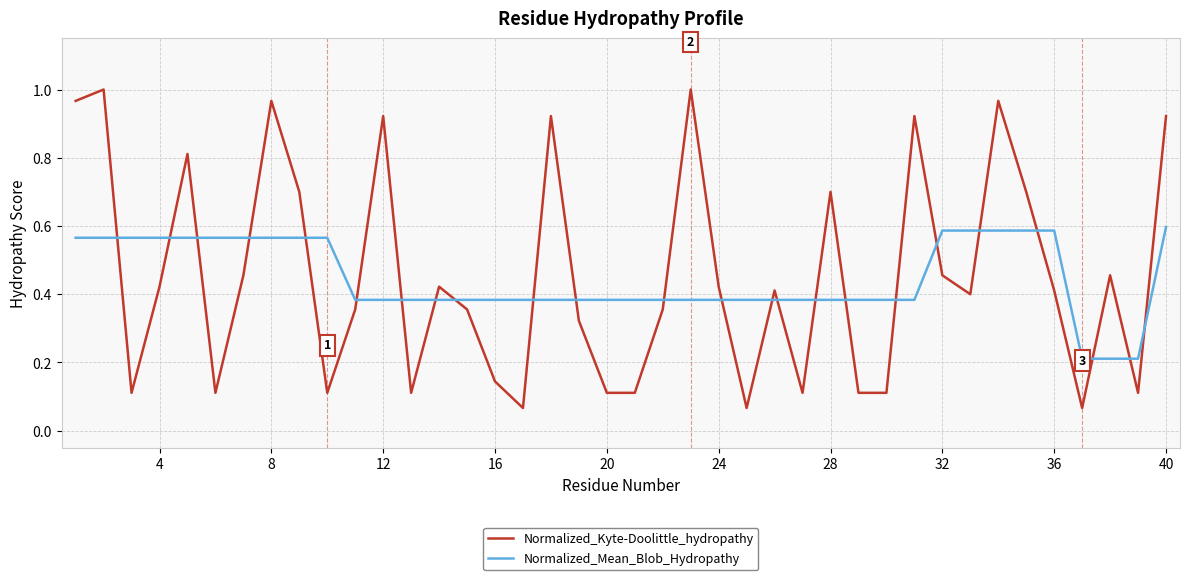

Which series has the widest spread of values?

Normalized_Kyte-Doolittle_hydropathy